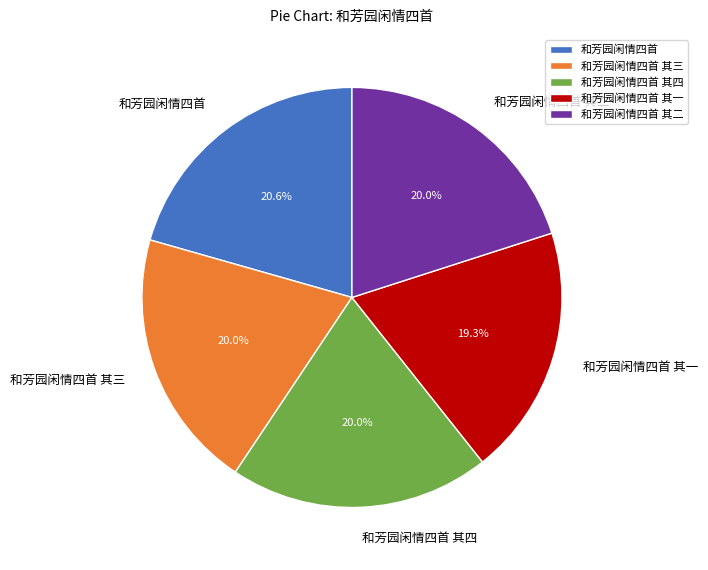

The 和芳园闲情四首 其三 slice represents 34% of the pie. True or false?

False